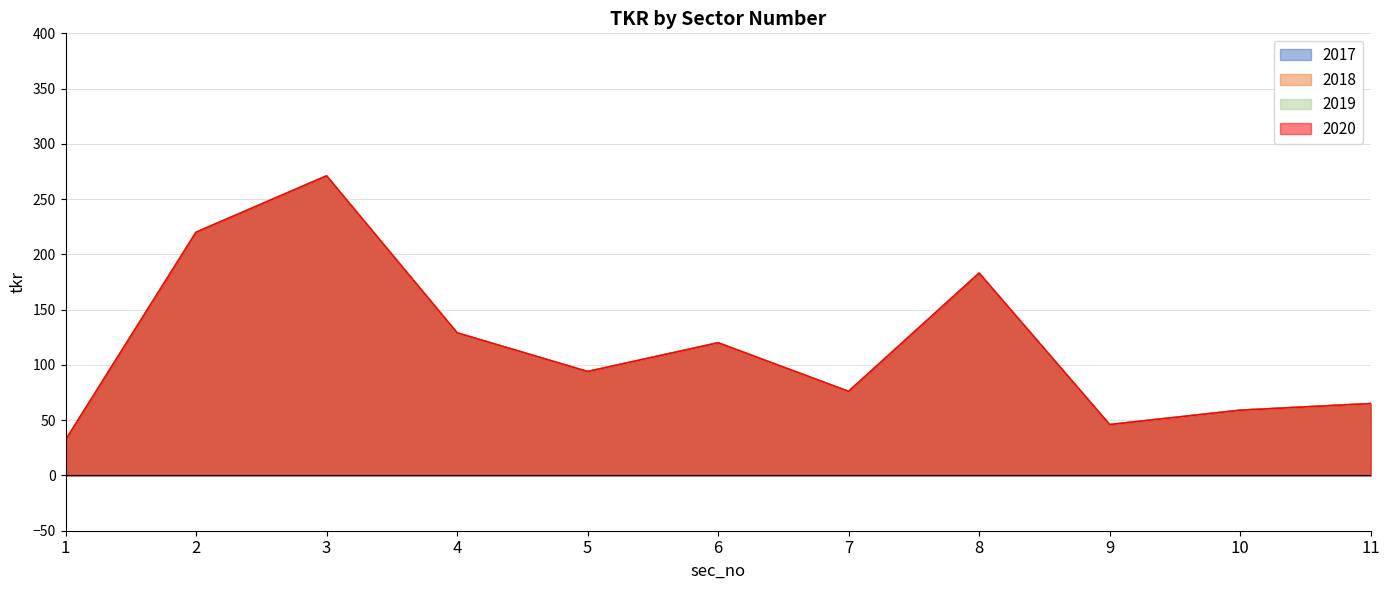

Rank the series by their maximum value, from lowest to highest.

2017, 2018, 2019, 2020